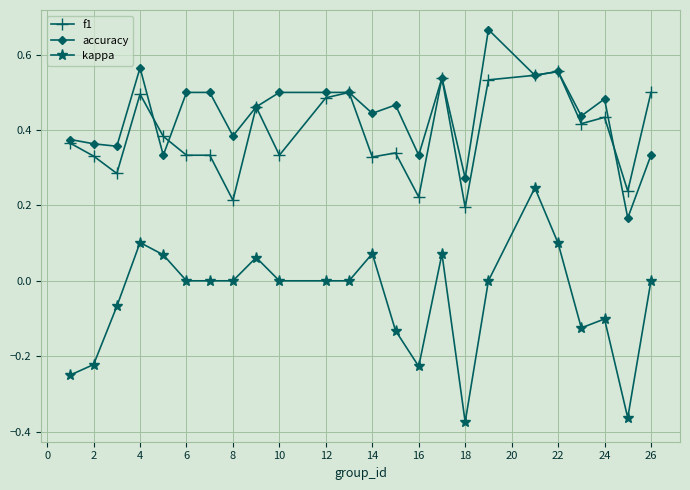

Which series has the largest total across all categories?

accuracy